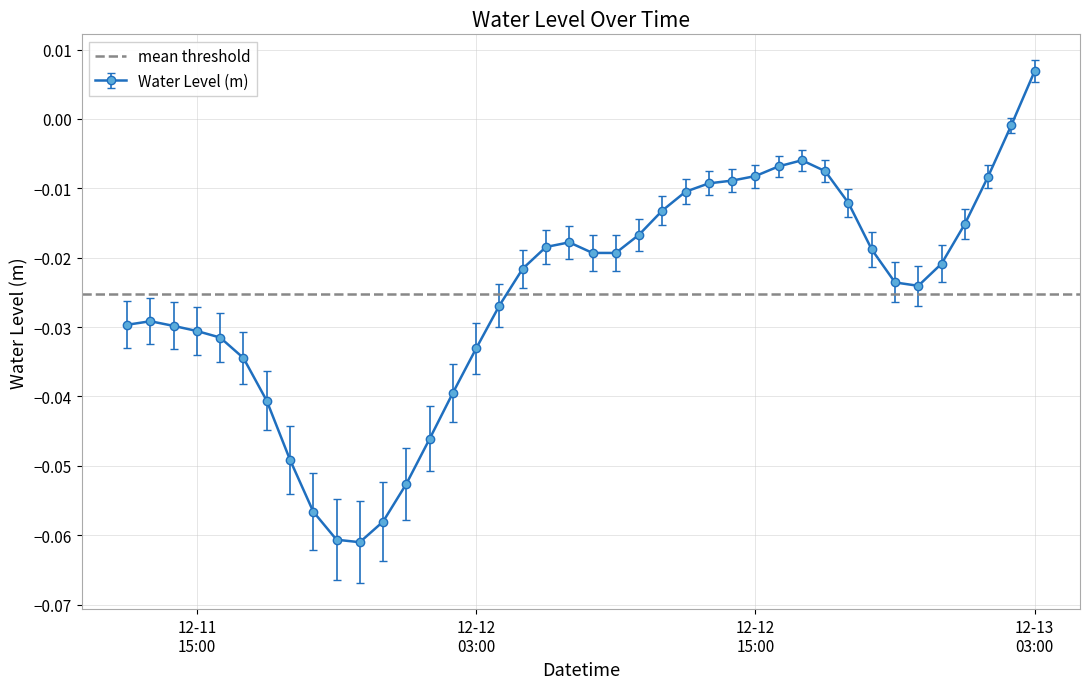

What is the difference between the second highest and second lowest values?

0.1